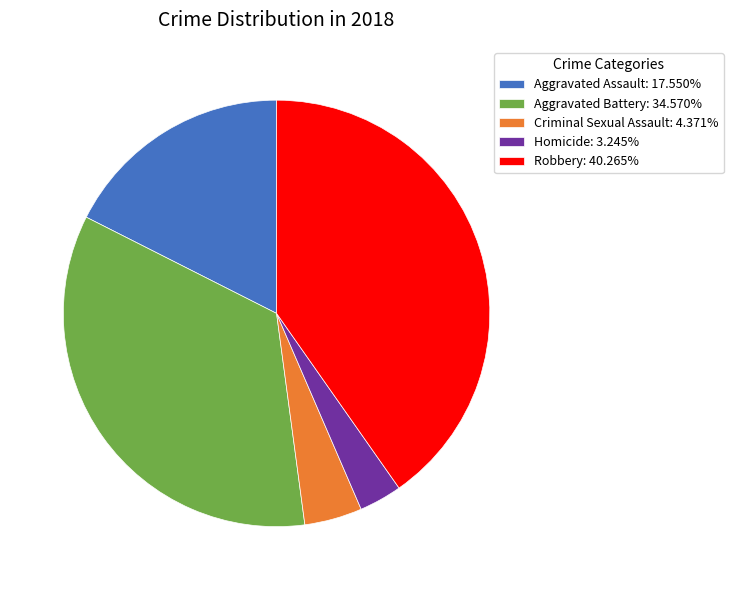

Is Robbery: 40.265% the majority of the pie?

No